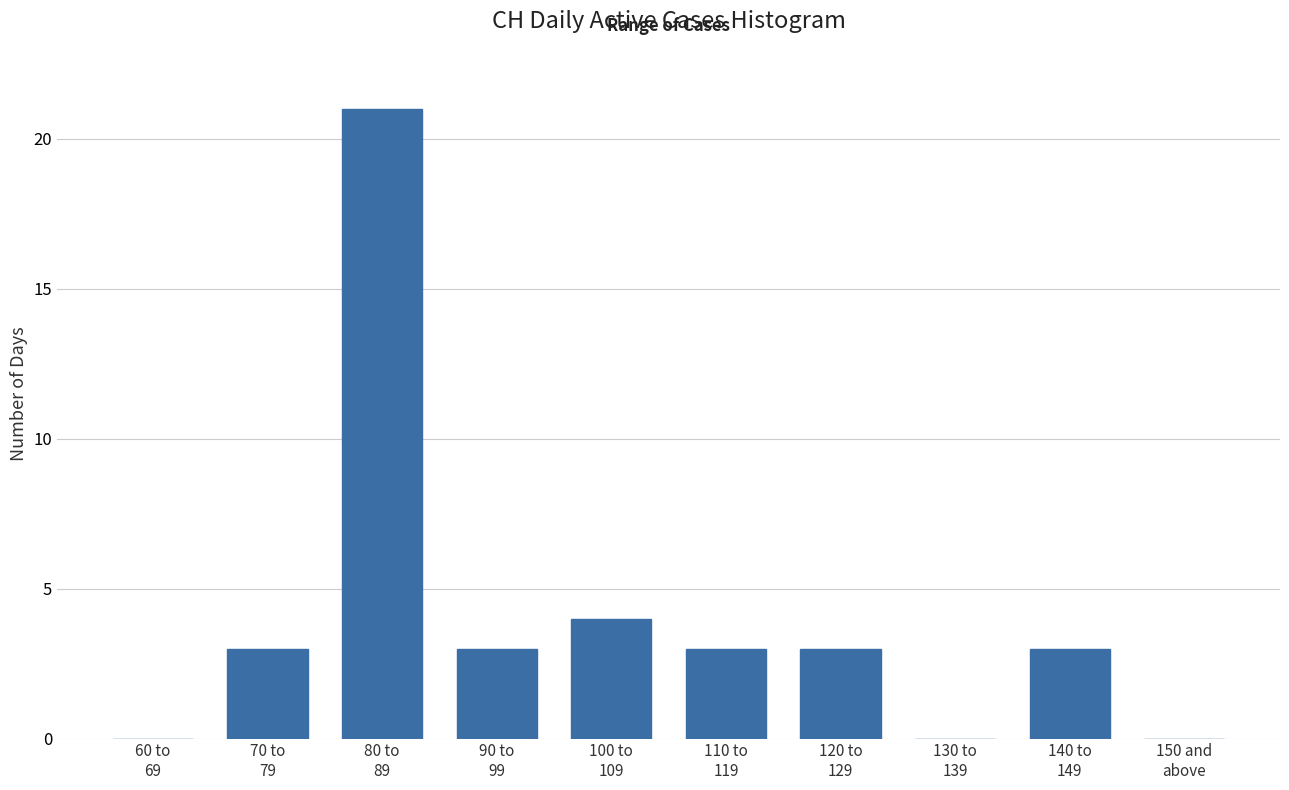

What is the maximum value shown in the chart?

21